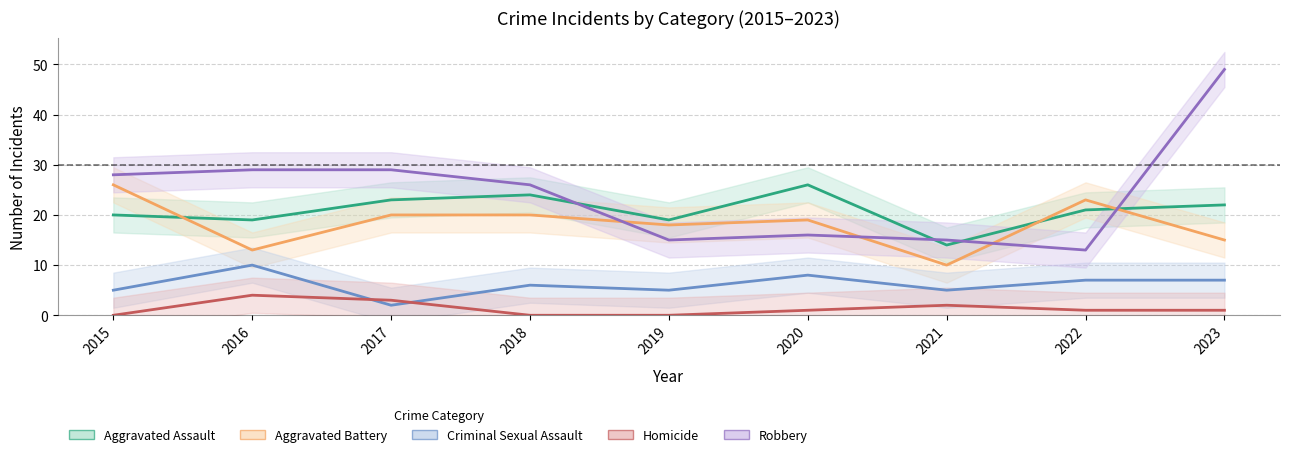

How many distinct data groups are displayed?

5